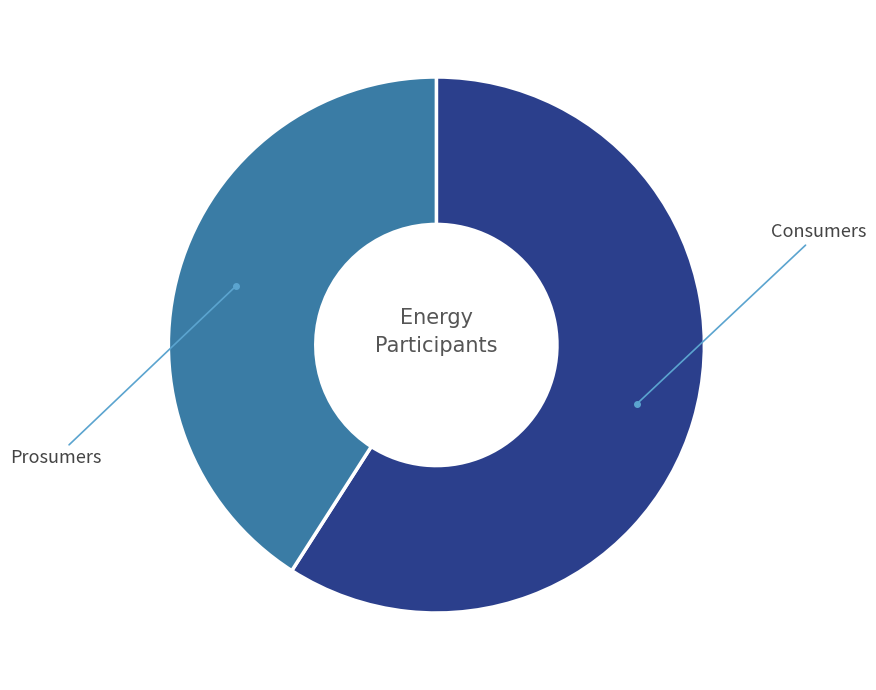

Do Prosumers and Consumers together represent more than half of the pie?

Yes